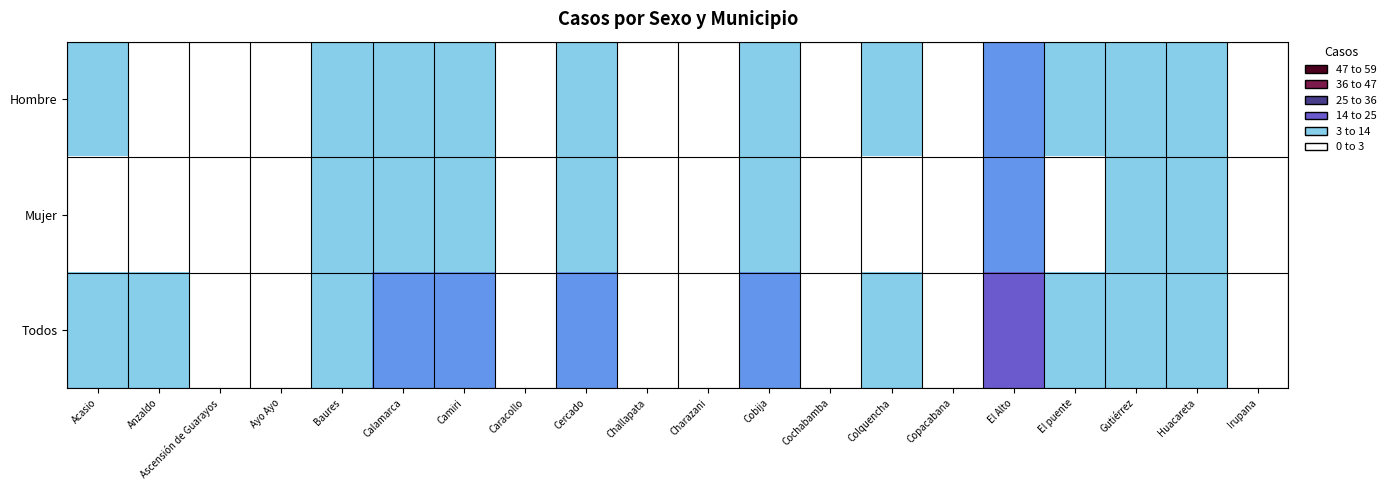

At Colquencha, list the series in order from smallest to largest.

Mujer, Hombre, Todos